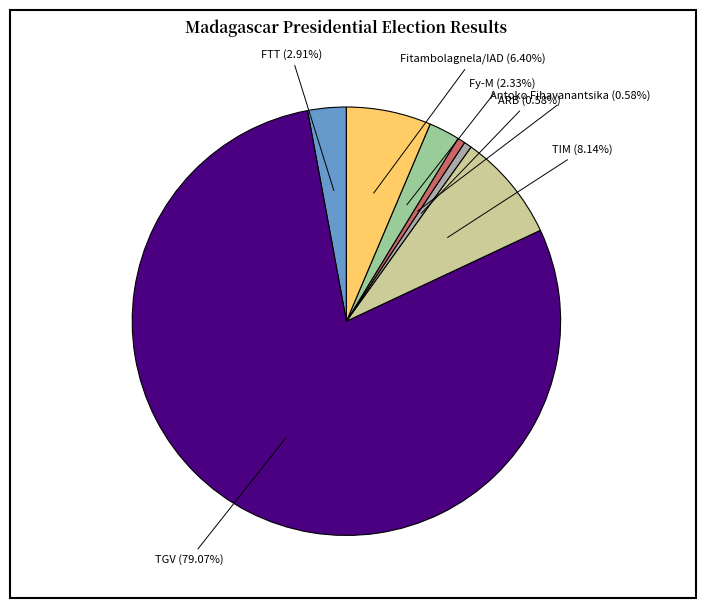

To the nearest percent, what is the average slice percentage?

14%